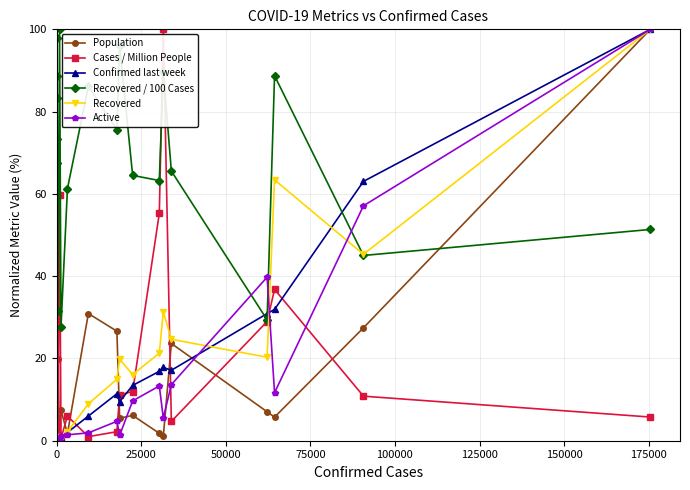

What is the value of the Cases / Million People point at the 20th from the left?

5.8